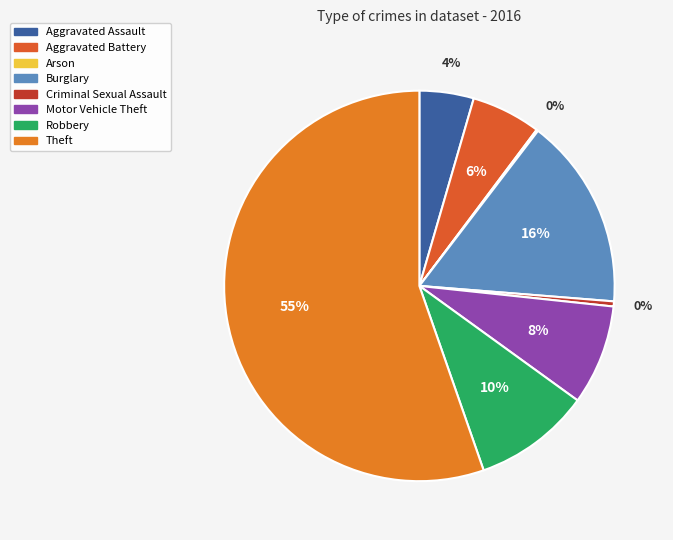

What is the ratio of the value at Arson to the value at Criminal Sexual Assault?

0.3